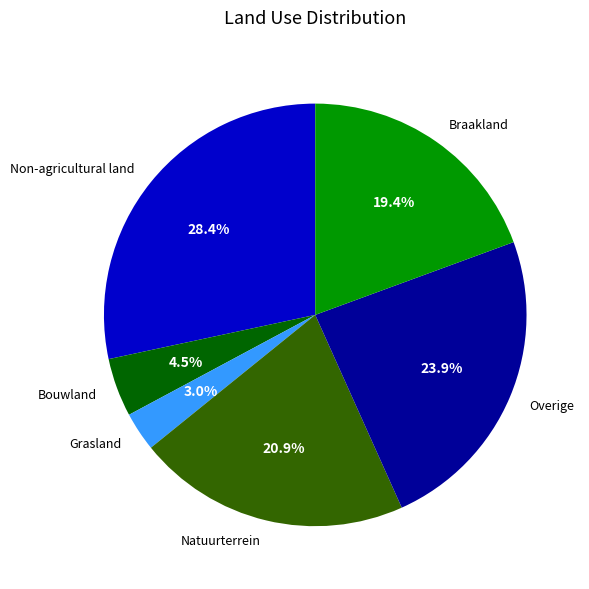

What portion of the pie excludes Natuurterrein?

79.1%